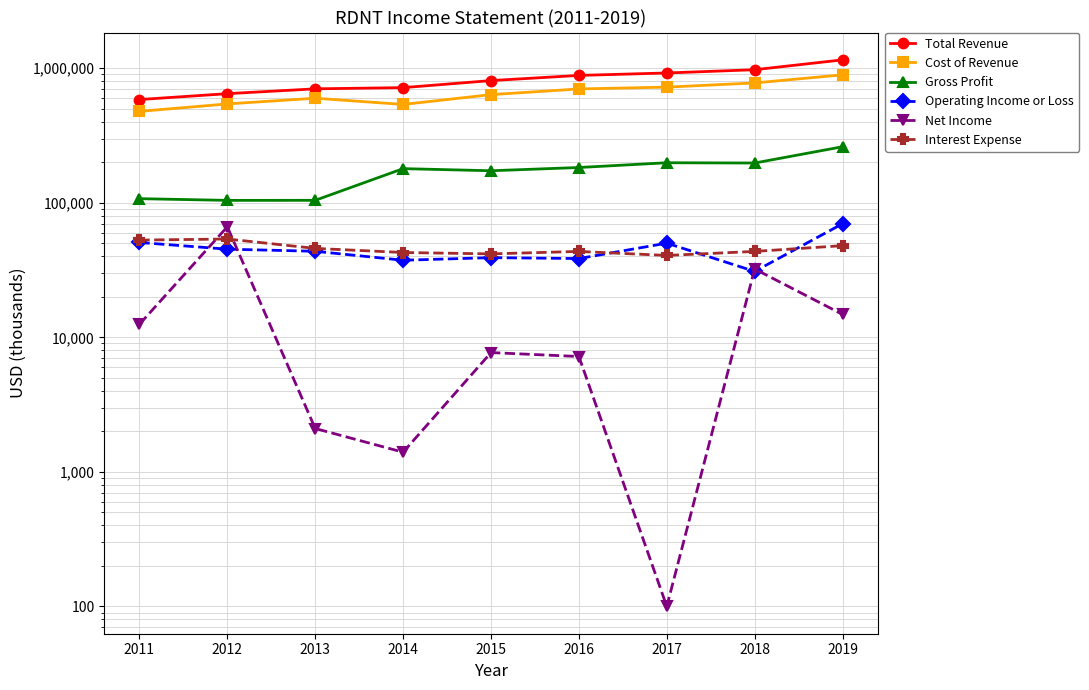

At which category does Cost of Revenue reach its first local valley?

2014